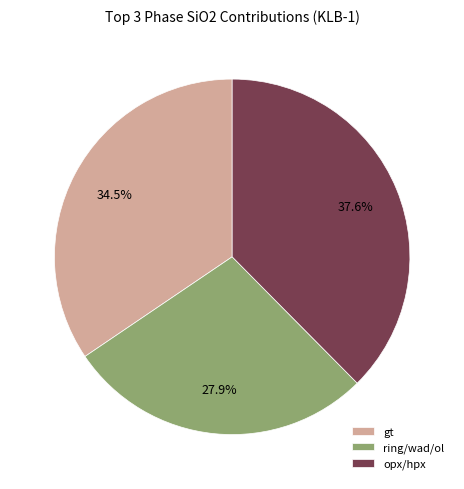

Which has a higher value, ring/wad/ol or opx/hpx?

opx/hpx